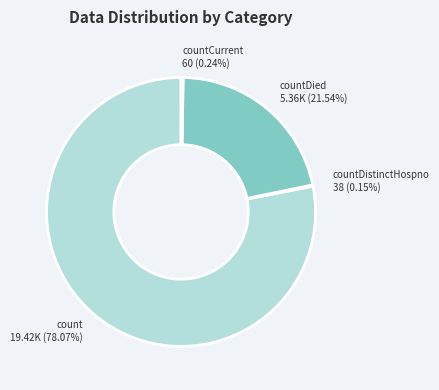

To the nearest percent, what is the average slice percentage?

25%